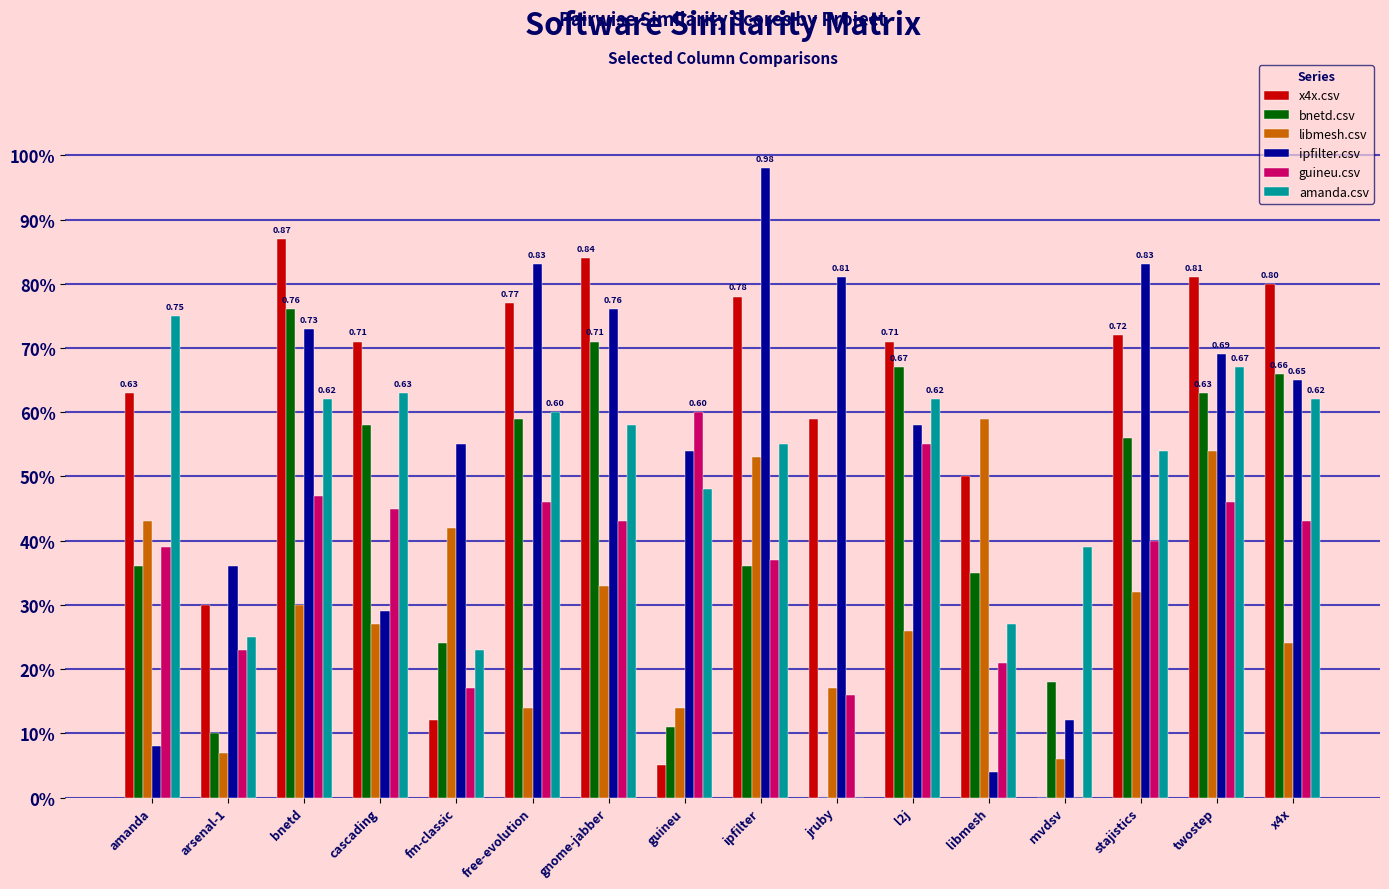

What is the difference between the maximum and minimum values in the x4x.csv series?

0.9